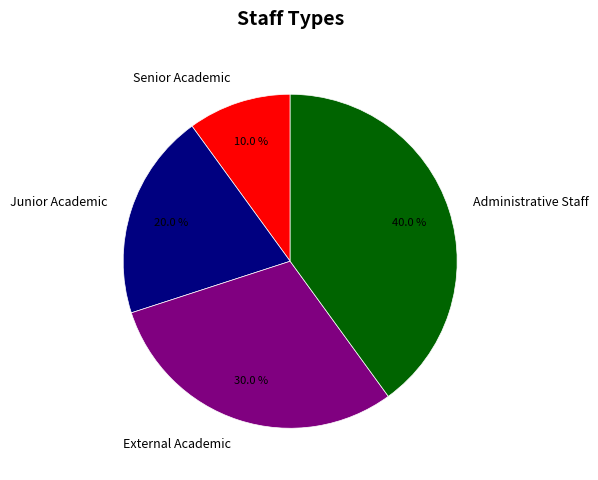

What is the ratio of the value at External Academic to the value at Senior Academic?

3.0